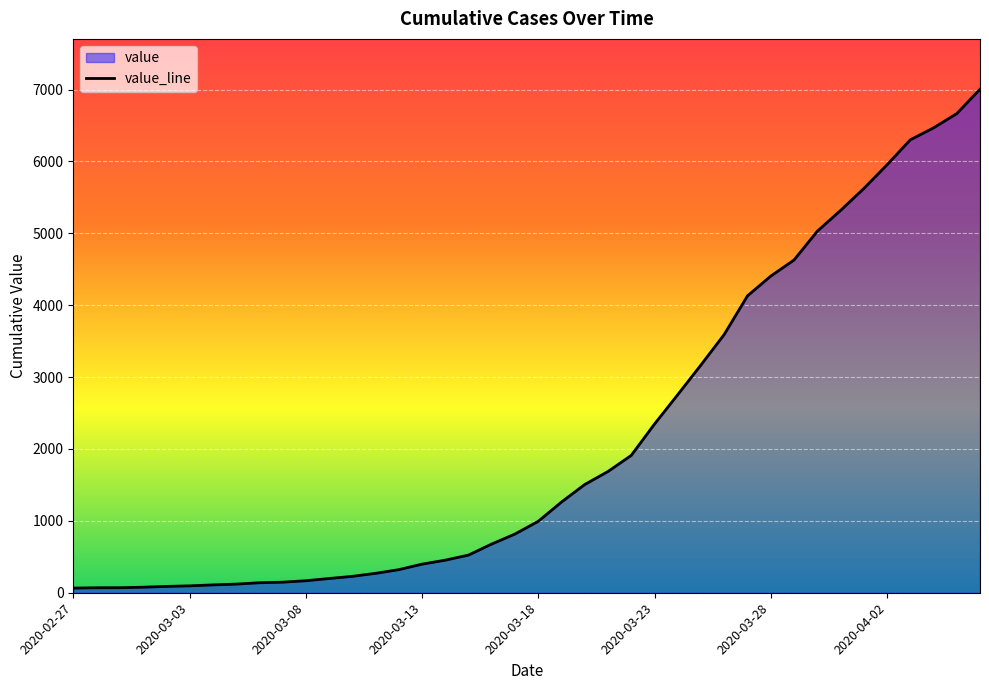

What is the average value?

2145